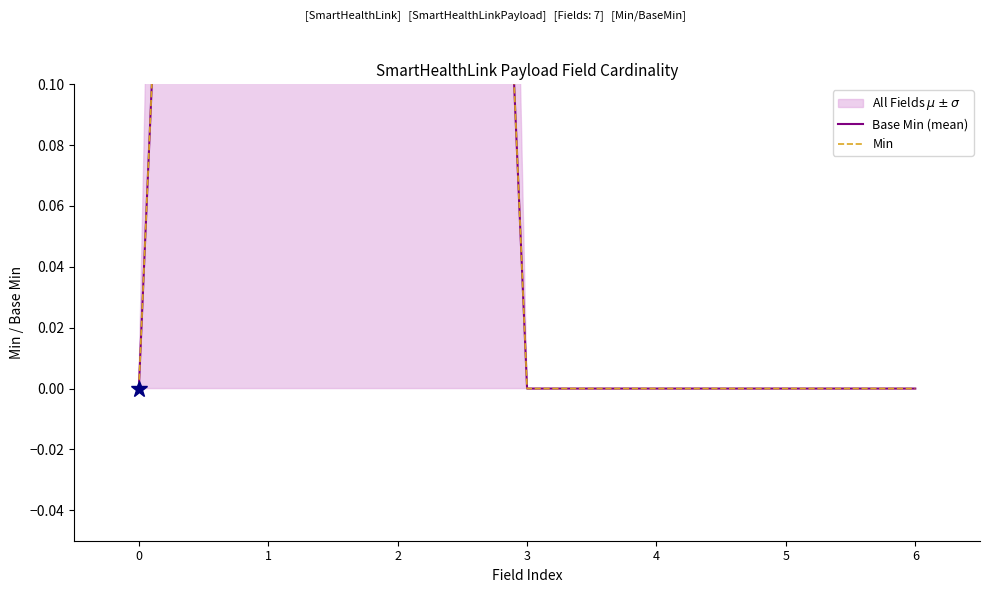

Which series has the largest total across all categories?

Base Min (mean)